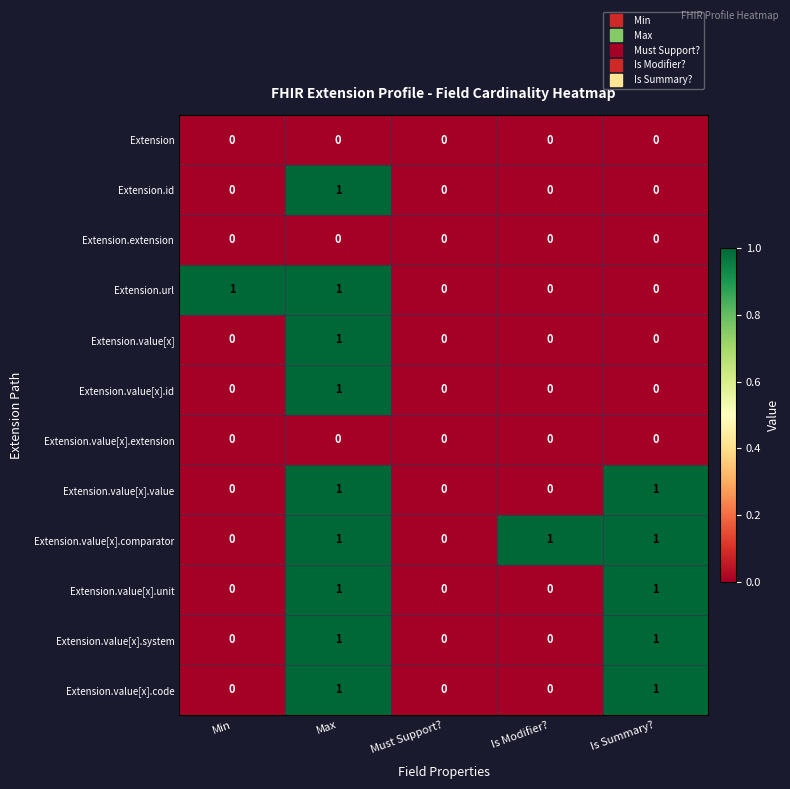

At which category is the sum across all series the highest?

Max